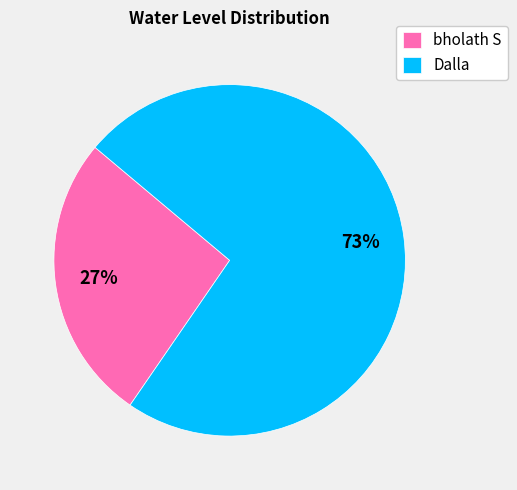

Rank the categories by value from highest to lowest.

Dalla, bholath S